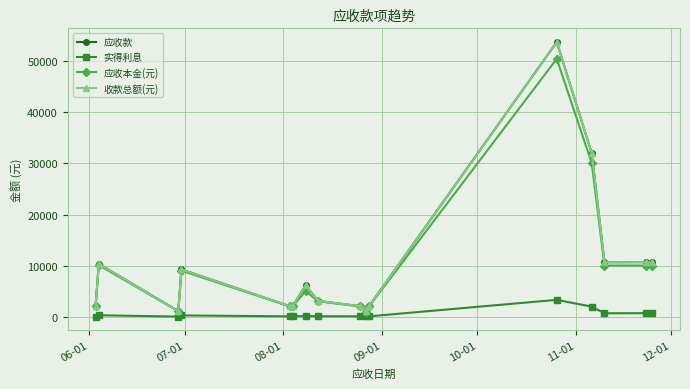

Is this an area chart (filled region under the line)?

No